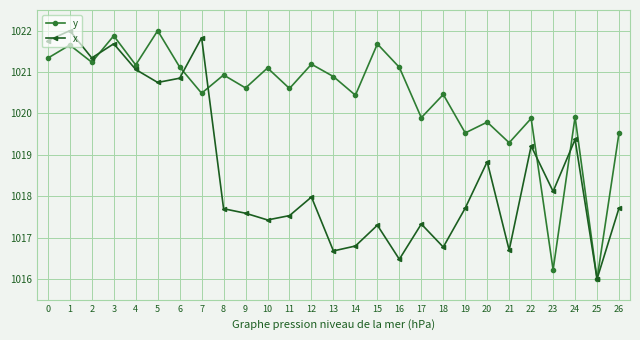

What is the difference between the second highest and second lowest values in the y series?

5.7